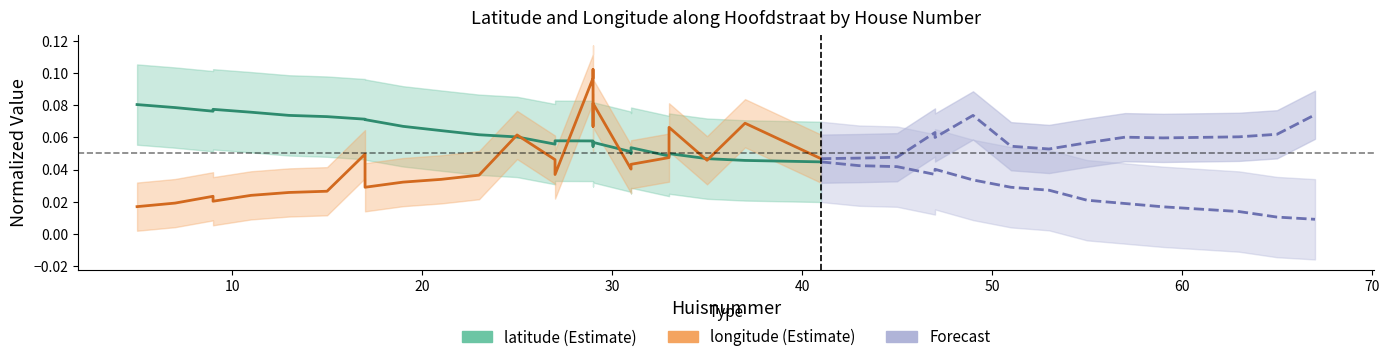

Is the value of longitude at 26 greater than the value of latitude at 22?

No